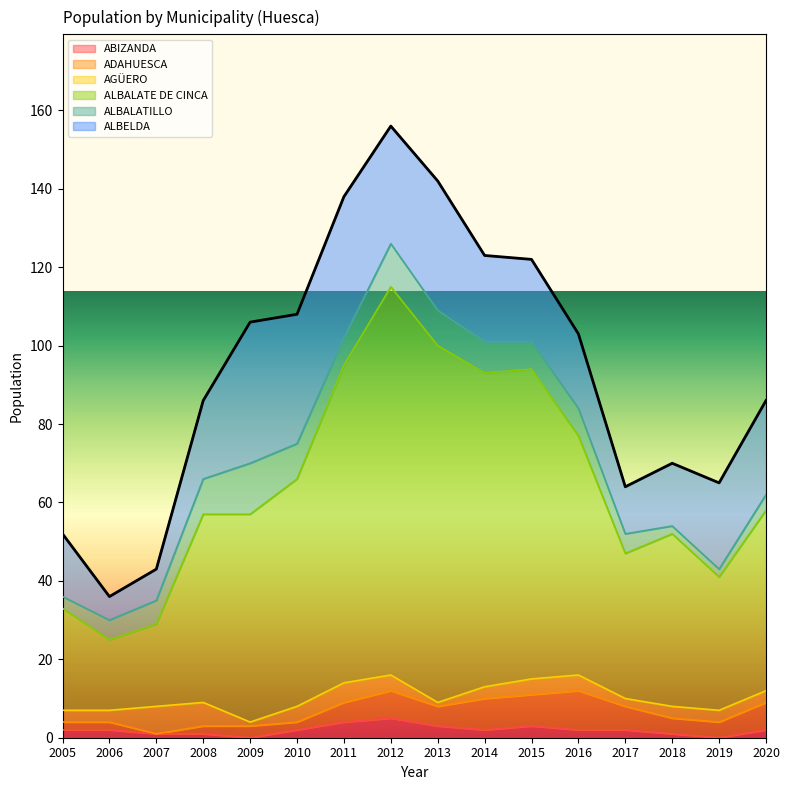

In ALBALATE DE CINCA, how many points are lower than both neighbors (excluding endpoints)?

3